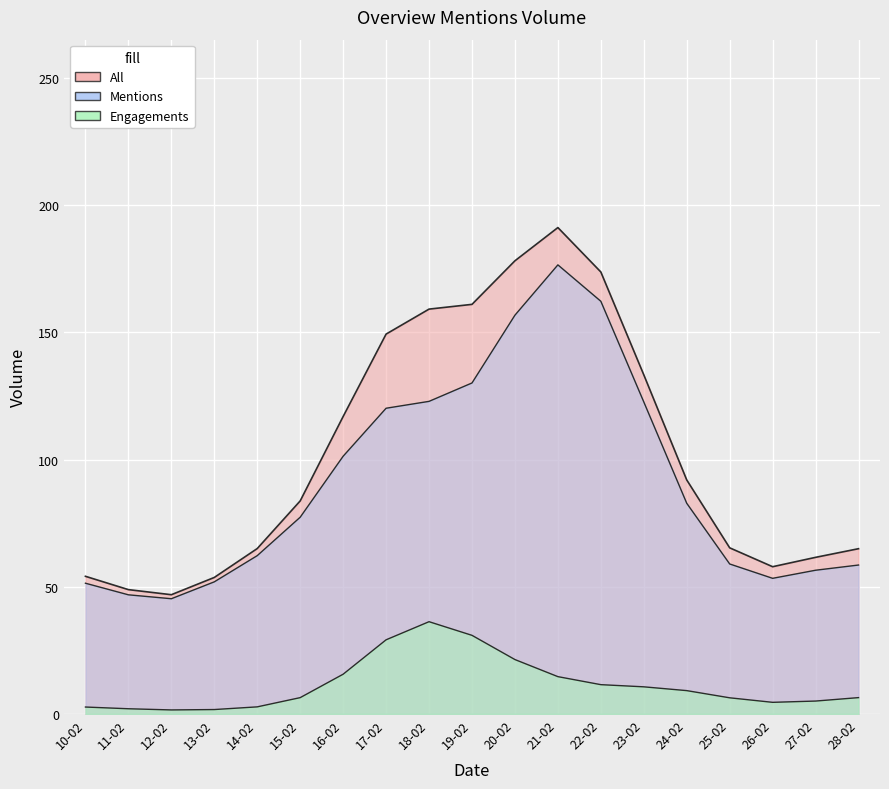

True or false: All and Mentions cross at least once.

False